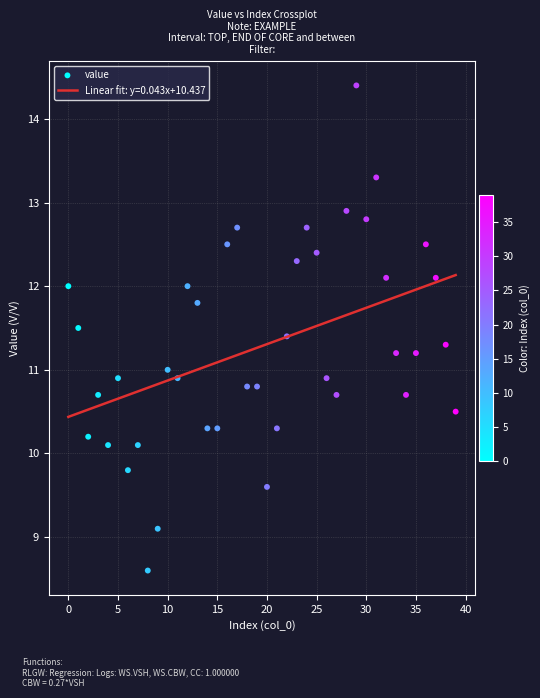

What is the ratio of the value at 36 to the value at 26?

1.1